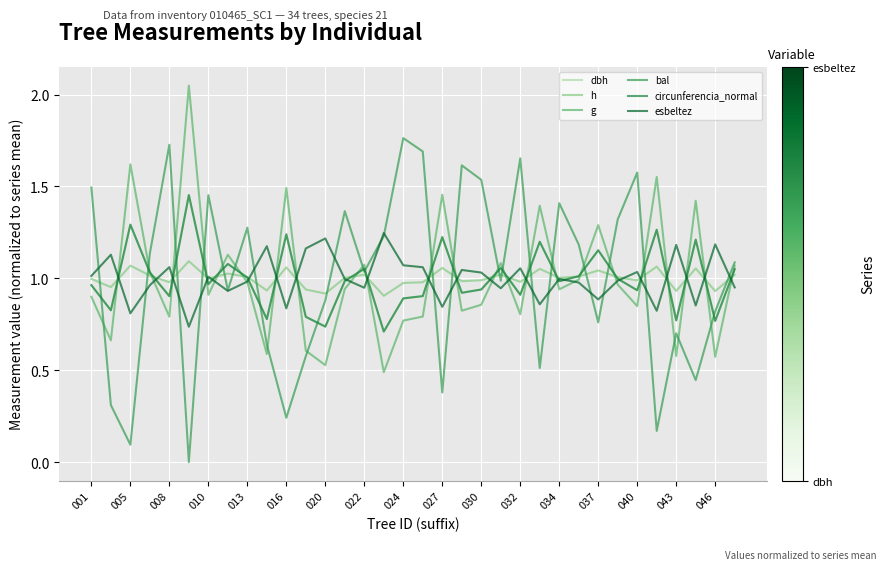

Which series has the largest range (max minus min)?

bal